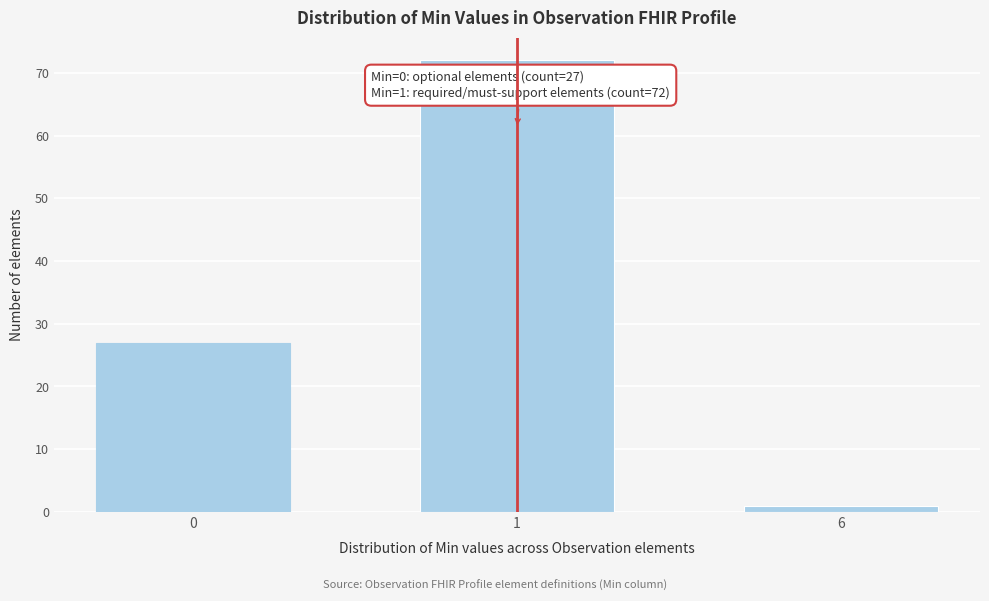

Reading left to right, what are all the values shown in this chart?

27	72	1